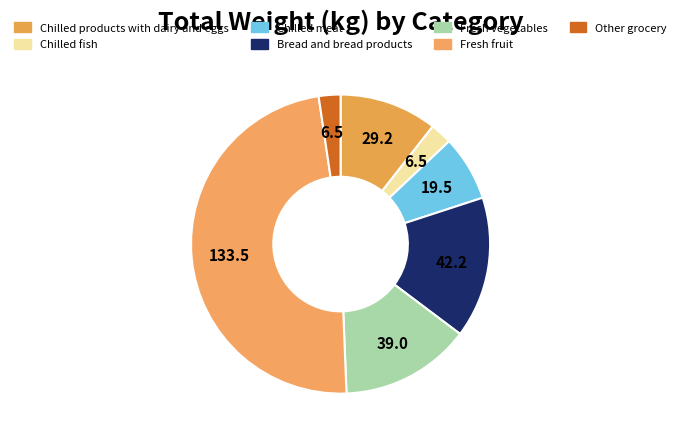

Is Chilled meat the majority of the pie?

No